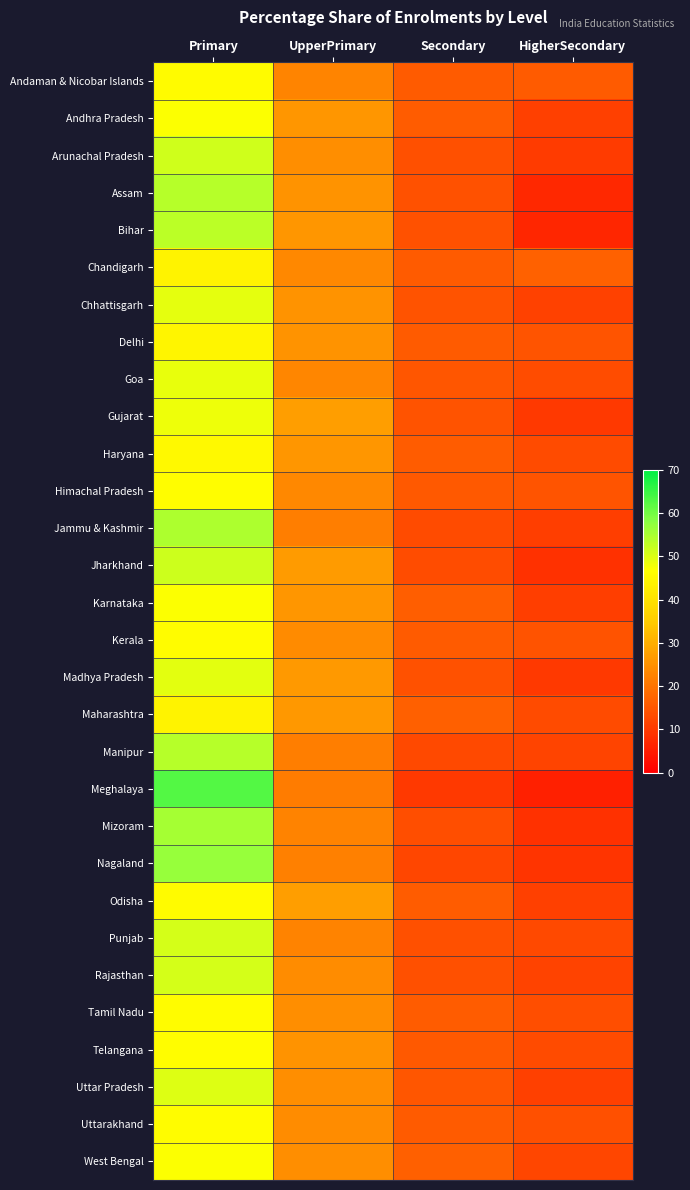

Count the number of data series in this chart.

30